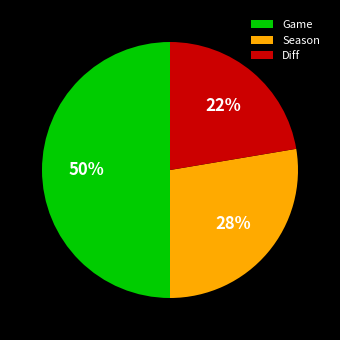

To the nearest percent, what is the difference between the Game and Diff slice percentages?

28%